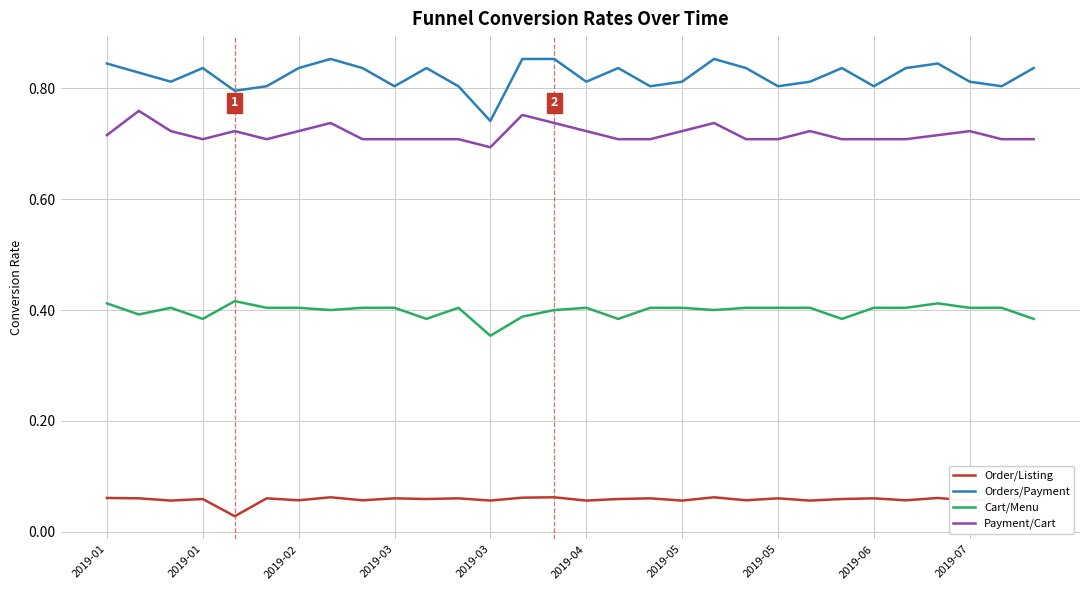

True or false: Cart/Menu and Order/Listing intersect in this chart.

False